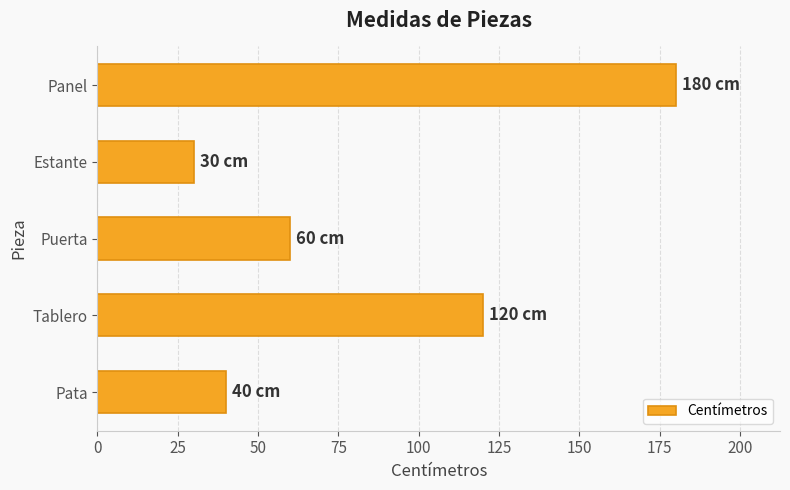

What is the difference between the values at Estante and Puerta?

30